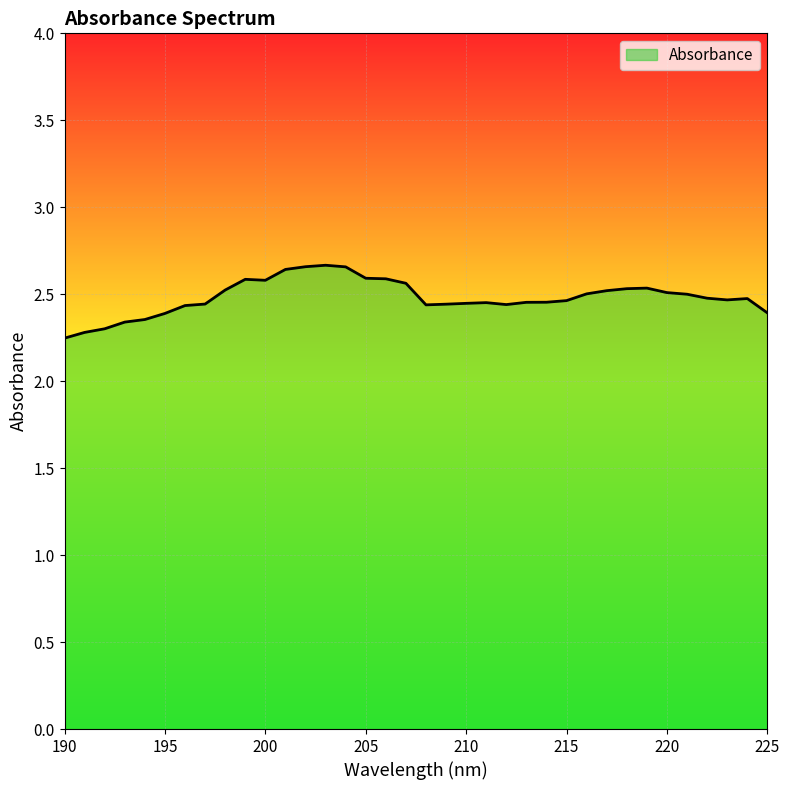

What is the difference between the maximum and minimum values?

0.4